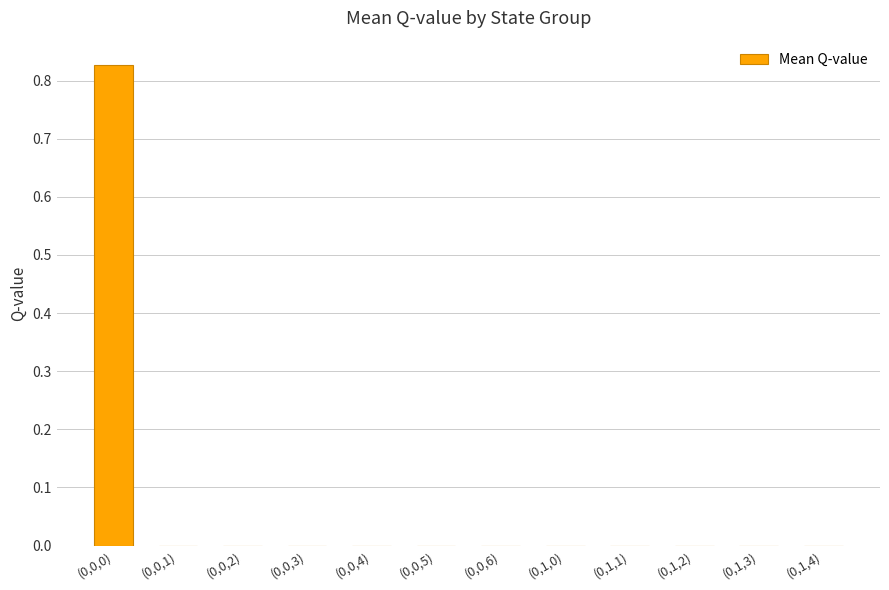

Between (0,0,3) and (0,0,0), which is larger?

(0,0,0)